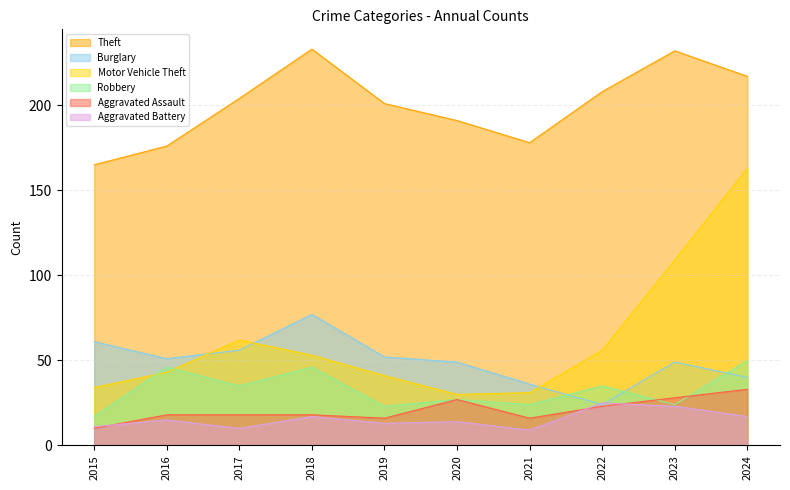

What is the average value of the Theft series?

200